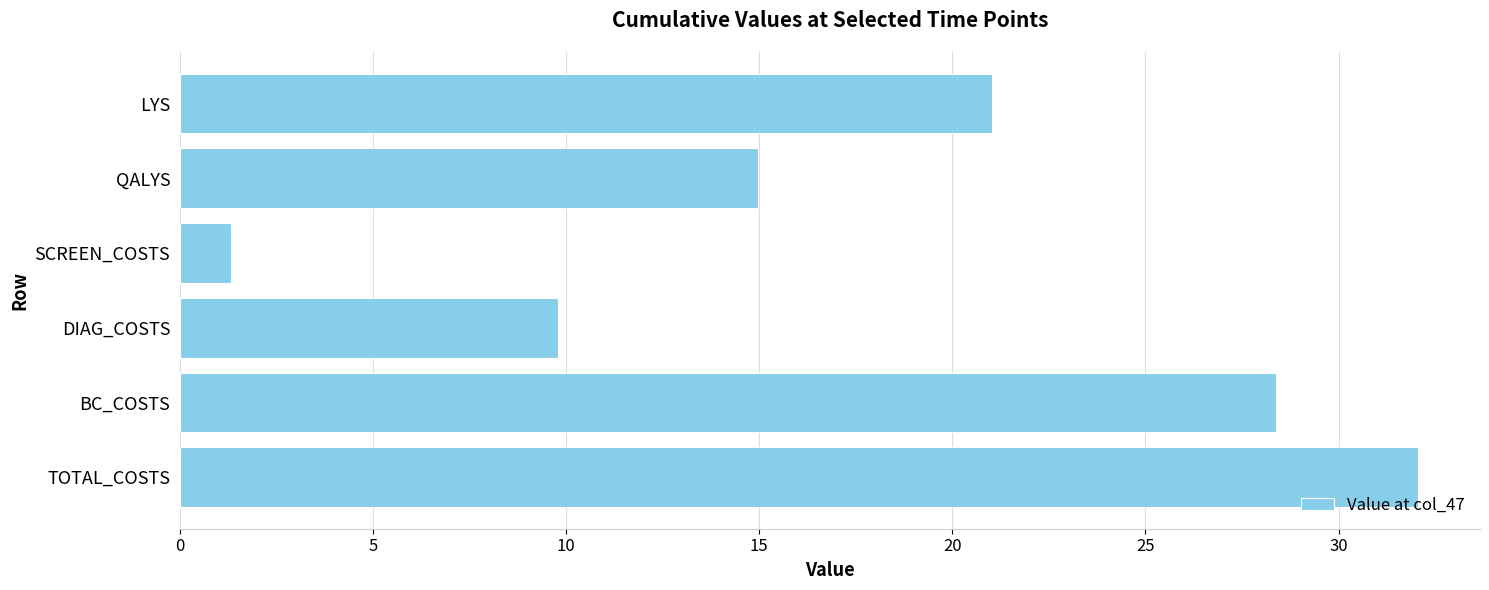

What is the difference between the values at LYS and BC_COSTS?

7.4